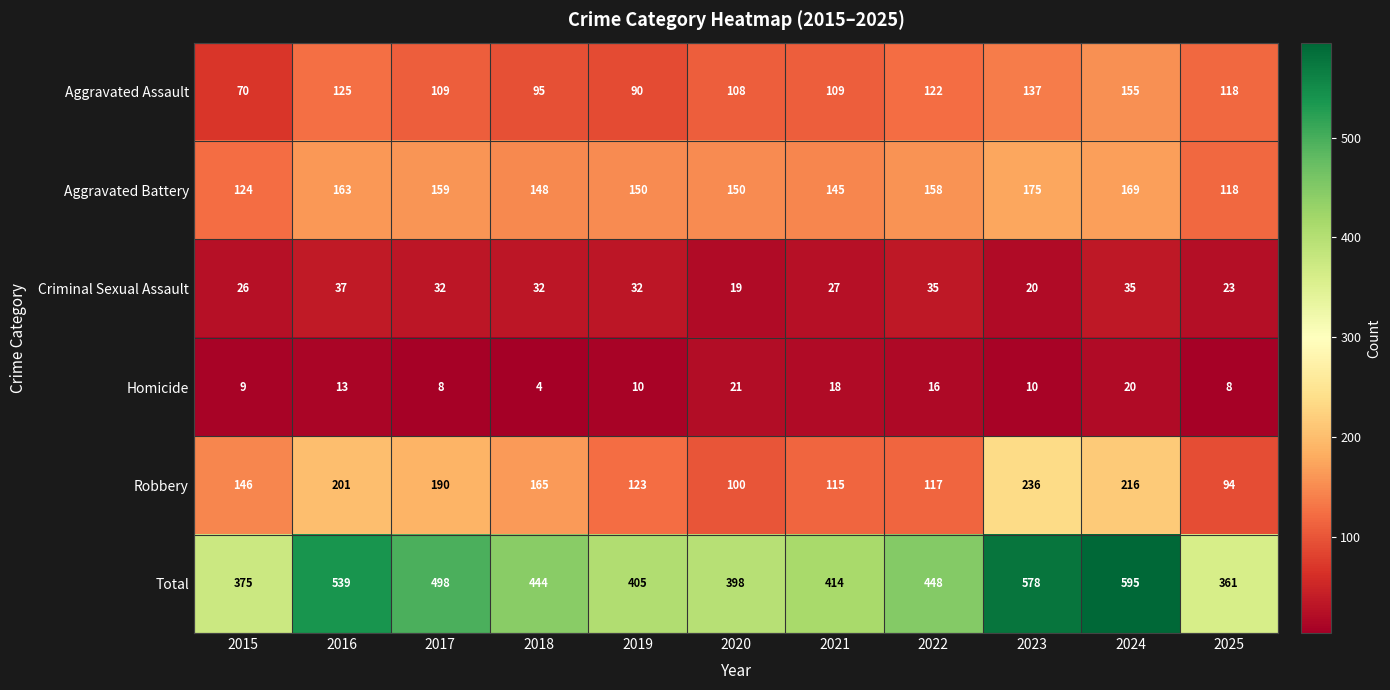

Is it true that Aggravated Assault equals 156 at 2025?

False